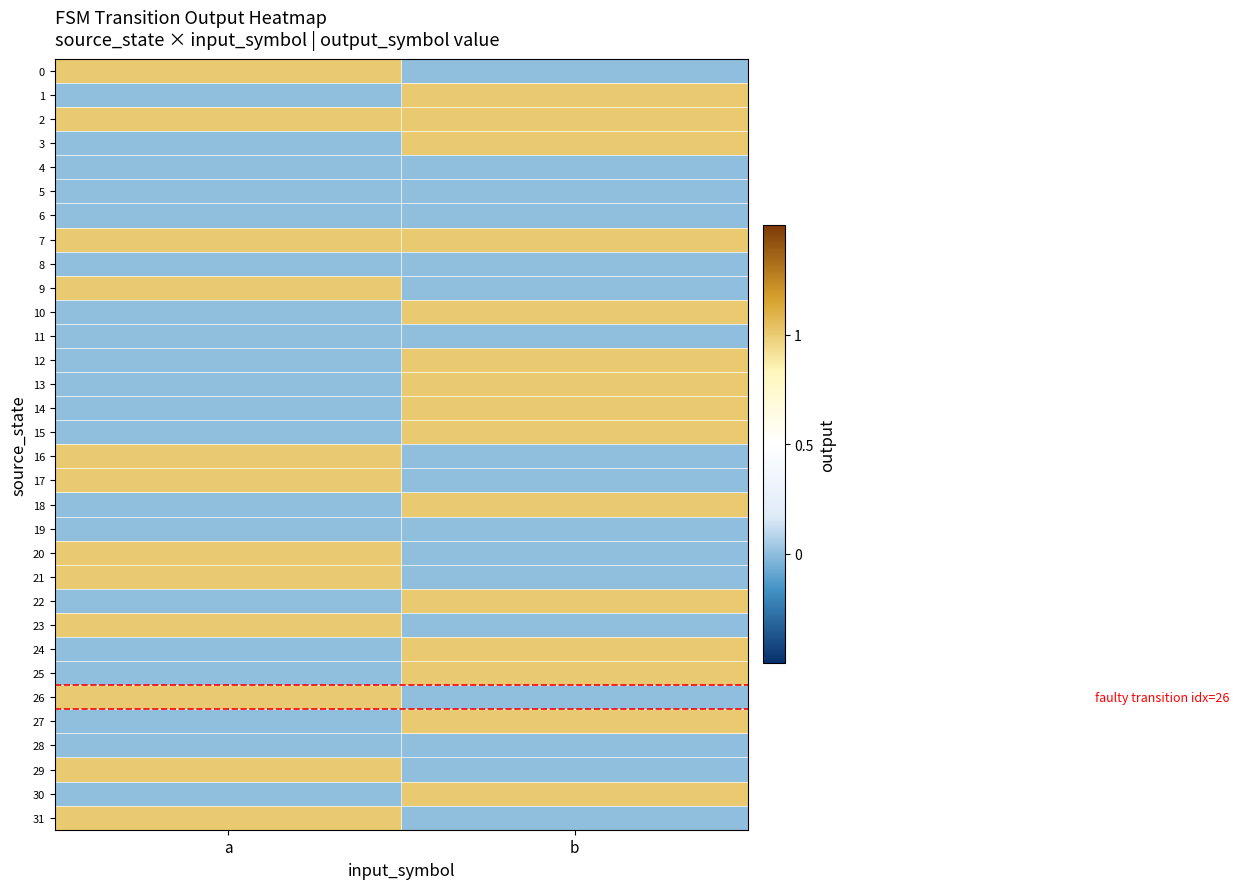

Which has a higher value, a or b?

a